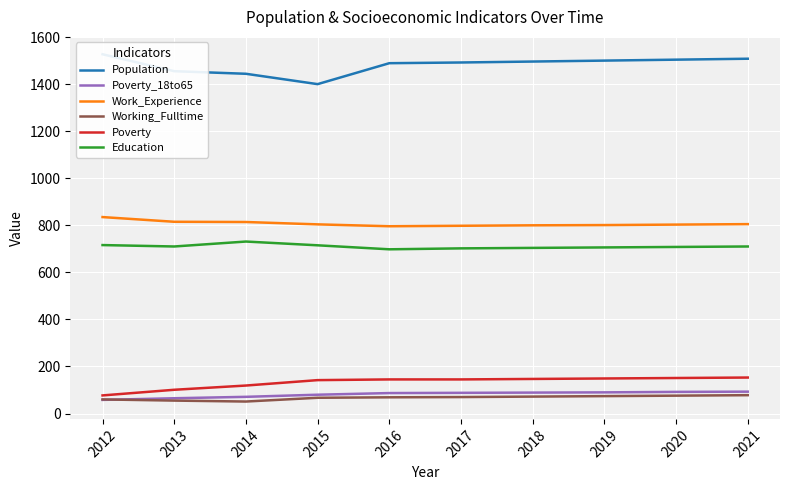

Read the Population value at 2018, to the nearest 50.

1500